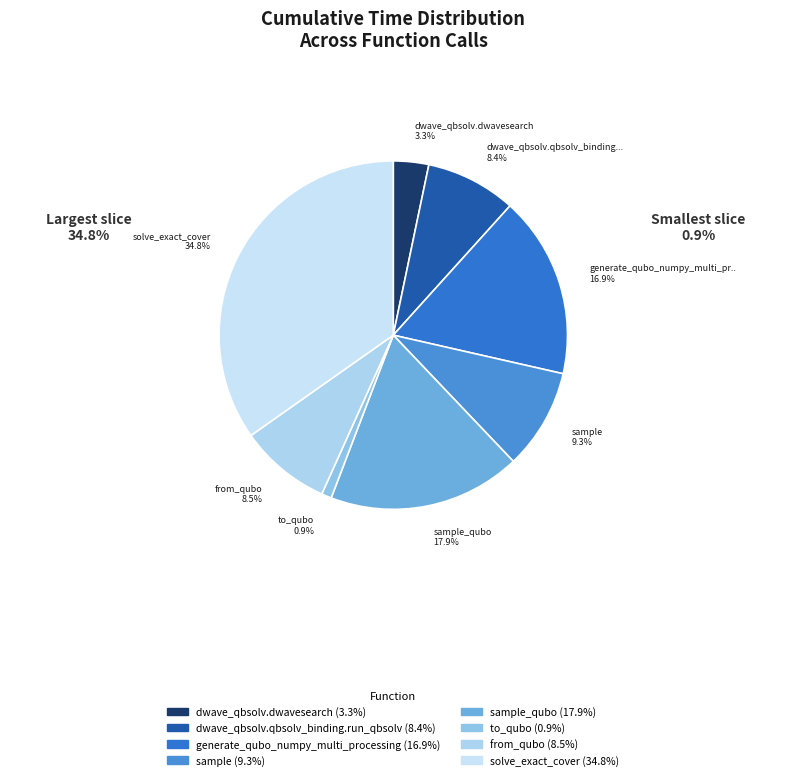

What is the smallest slice in the pie chart?

to_qubo